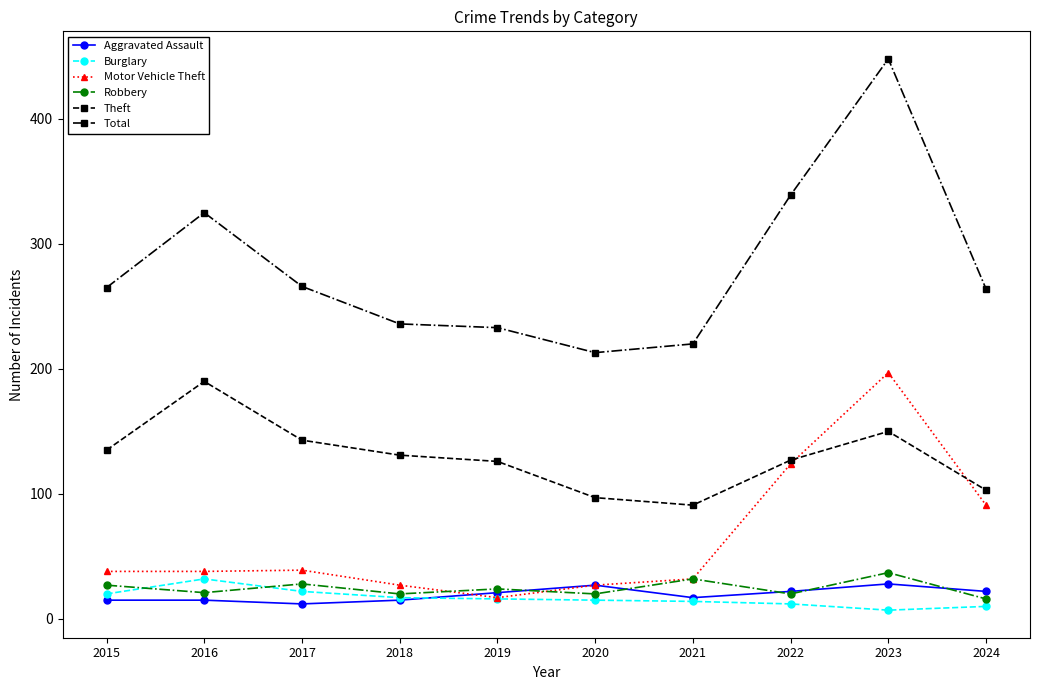

What is the sum of the Robbery values at 2019 and 2017?

52